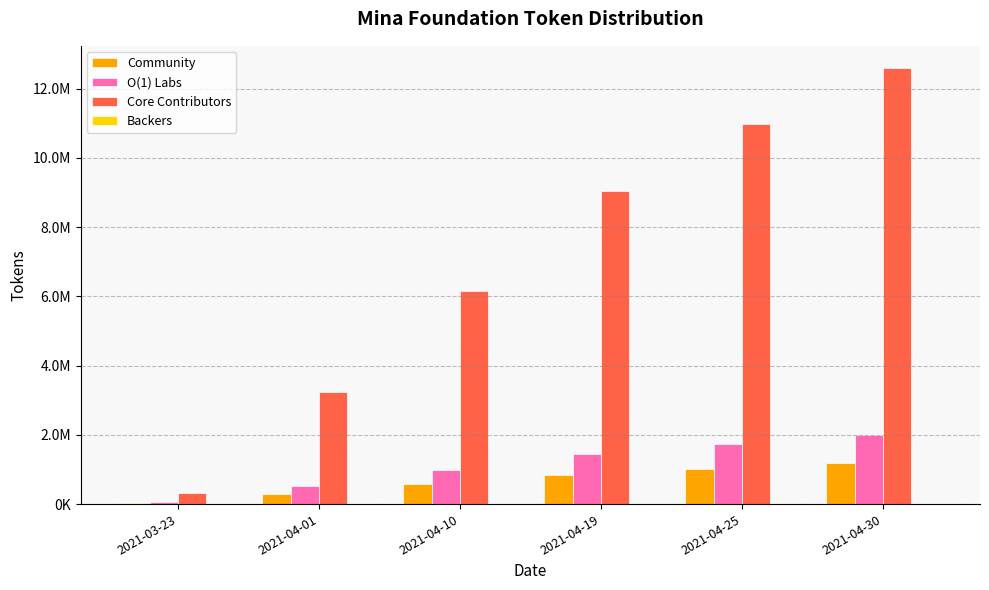

Does the chart contain stacked bars?

No